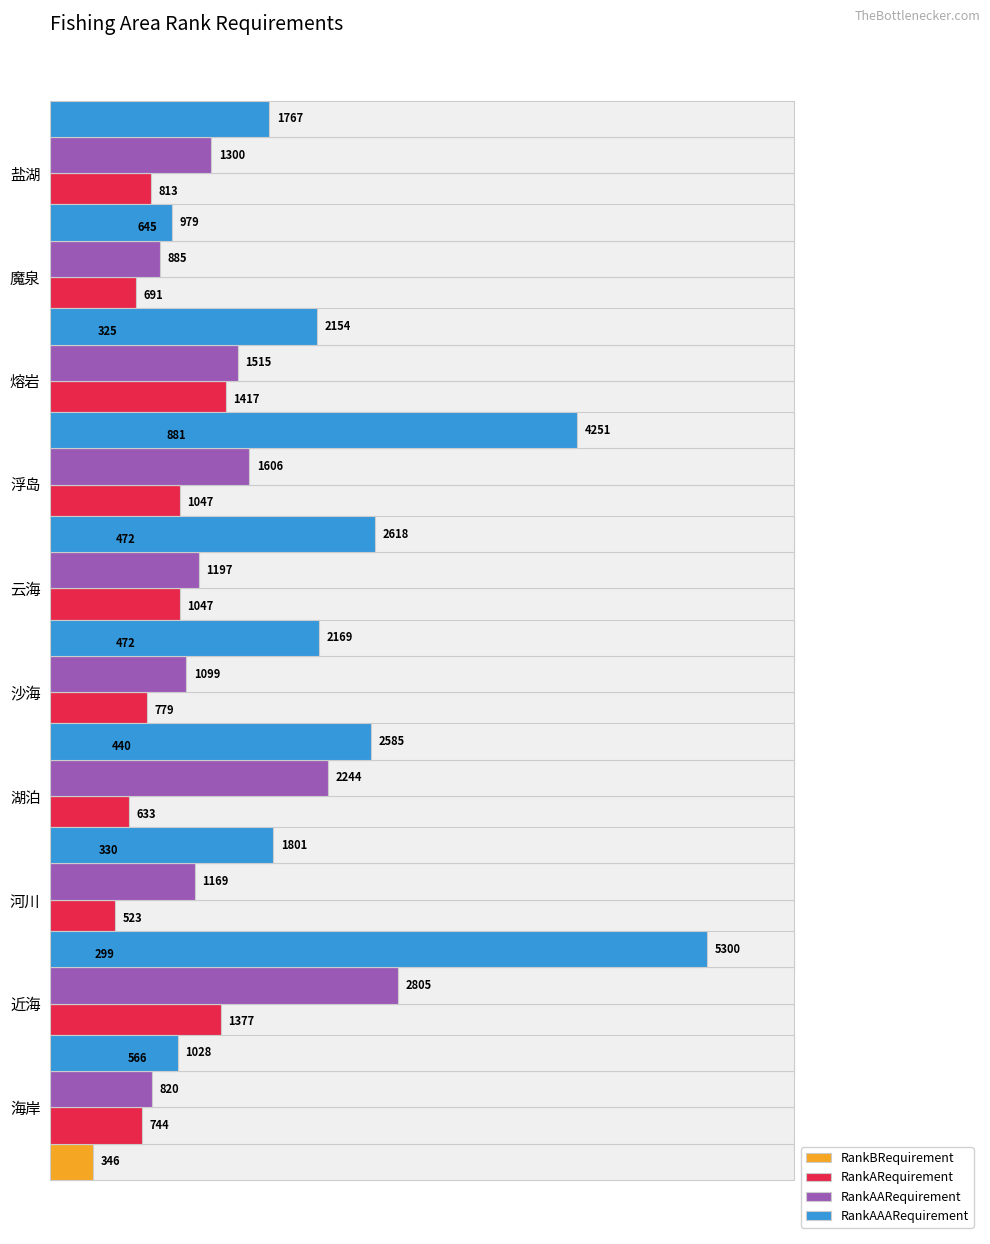

Rank the series at 8 from highest to lowest value.

RankAAARequirement, RankAARequirement, RankARequirement, RankBRequirement